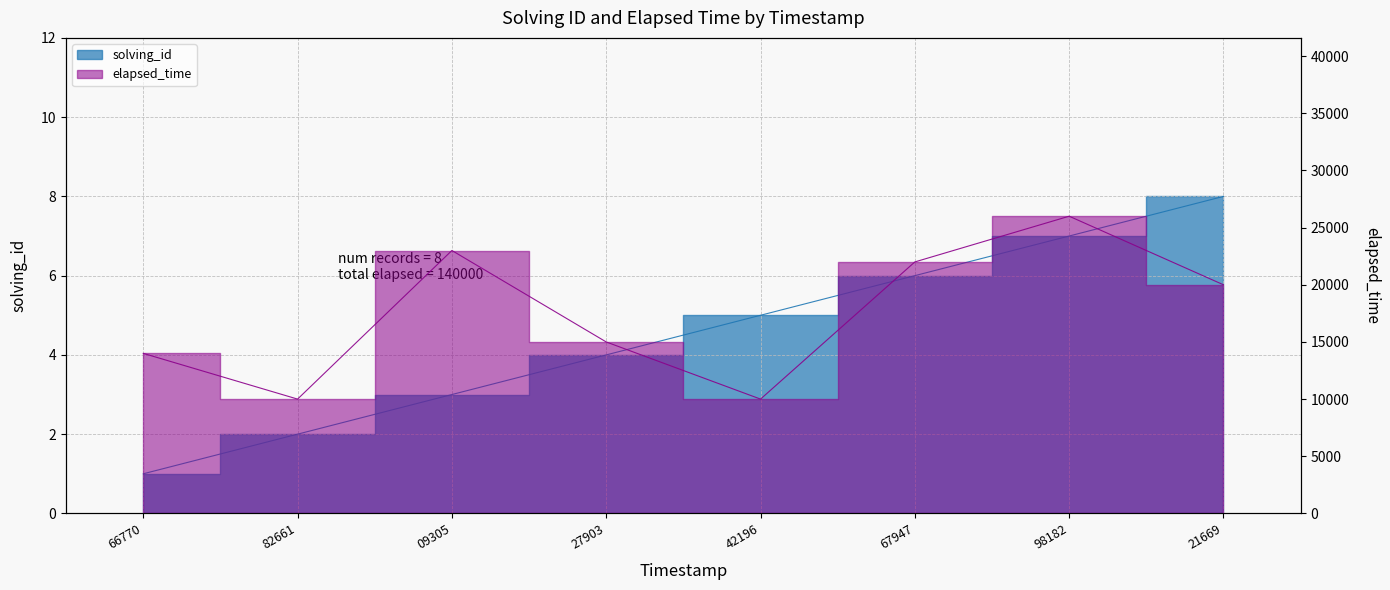

Where is the first local maximum for elapsed_time?

09305